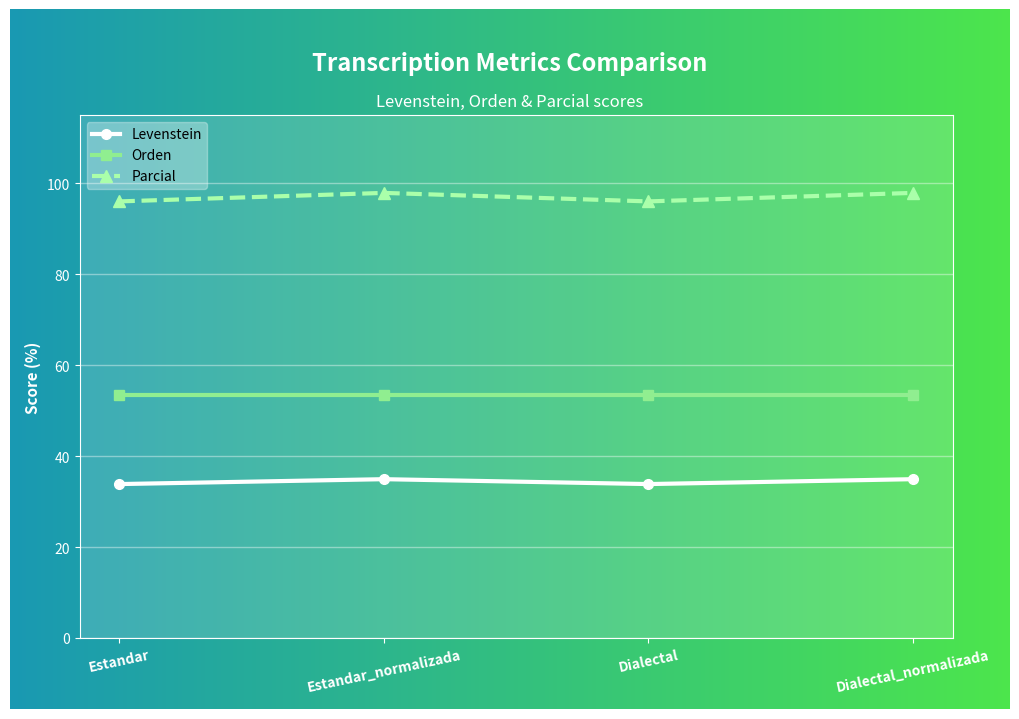

Where does the Parcial series first go above 97?

Estandar_normalizada